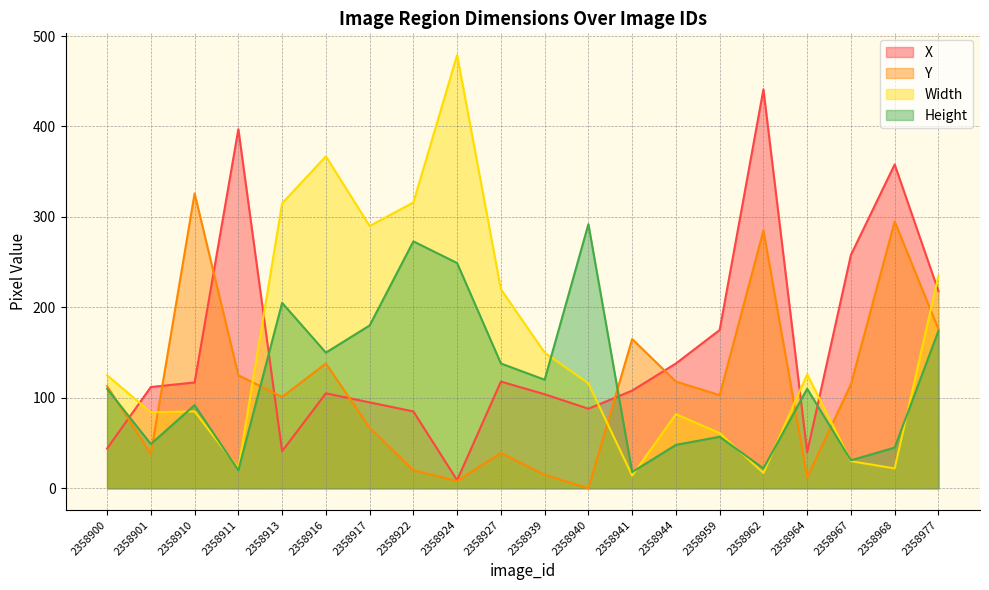

What is the difference between the highest and lowest values at 2358924?

471